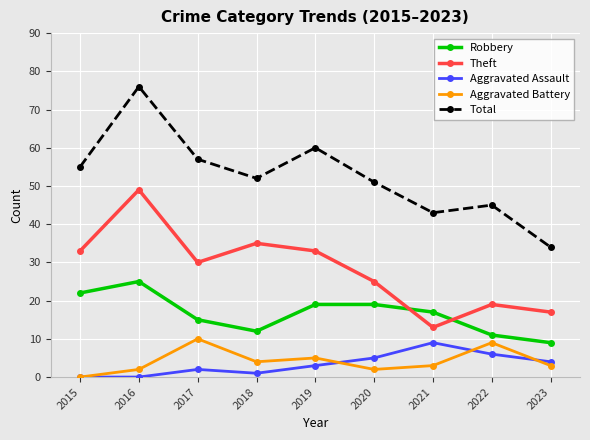

The Robbery series shows 9 at 2023. True or false?

True